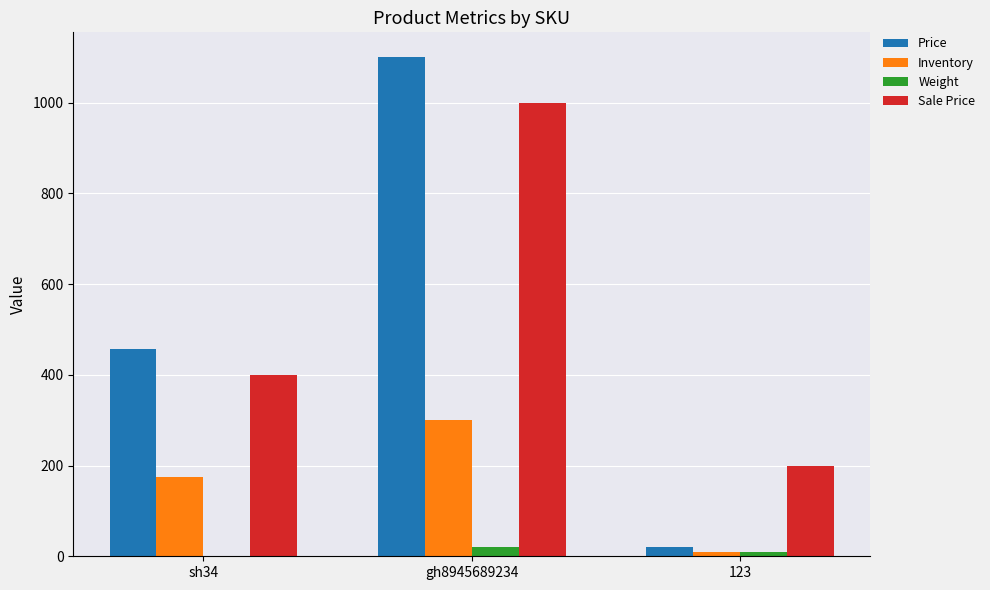

The Sale Price series shows 229 at gh8945689234. True or false?

False